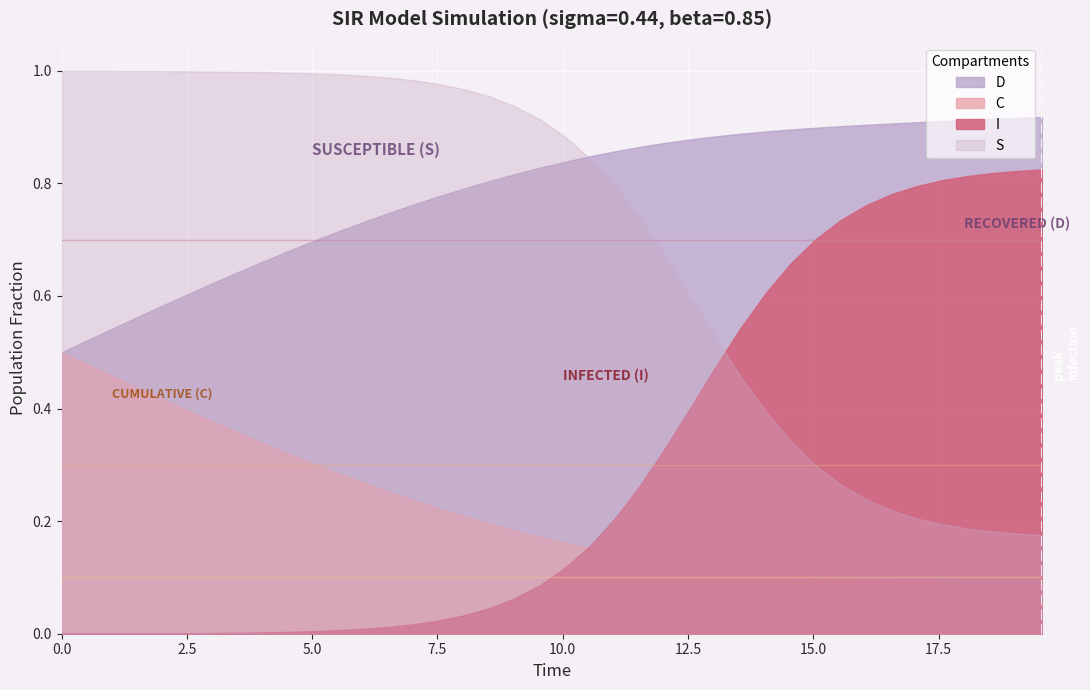

True or false: C and S intersect in this chart.

False